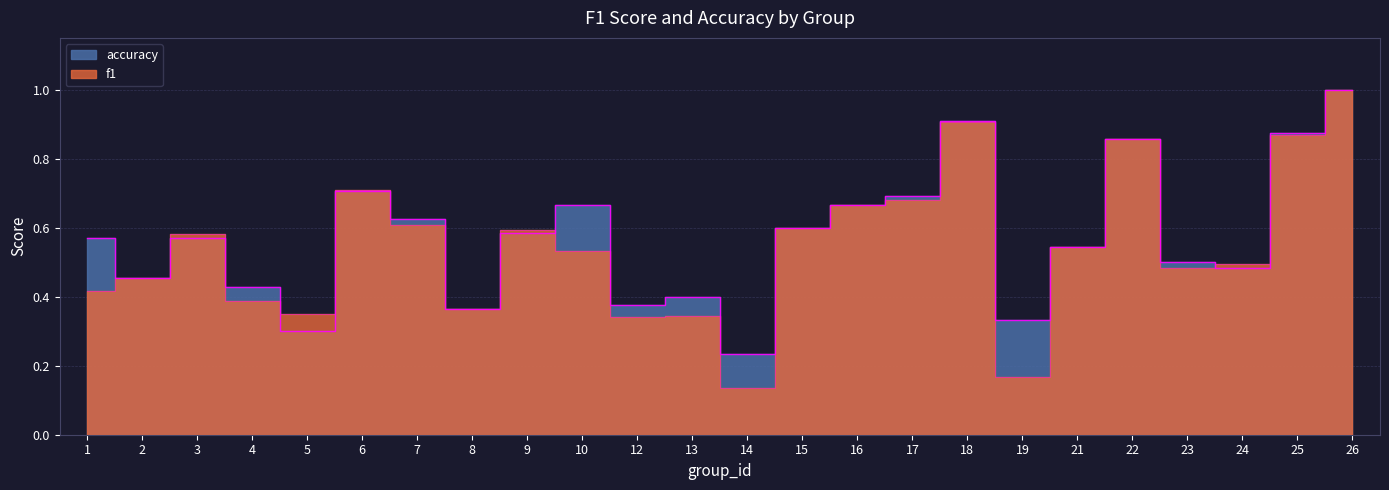

At which label is accuracy closest to 0?

14